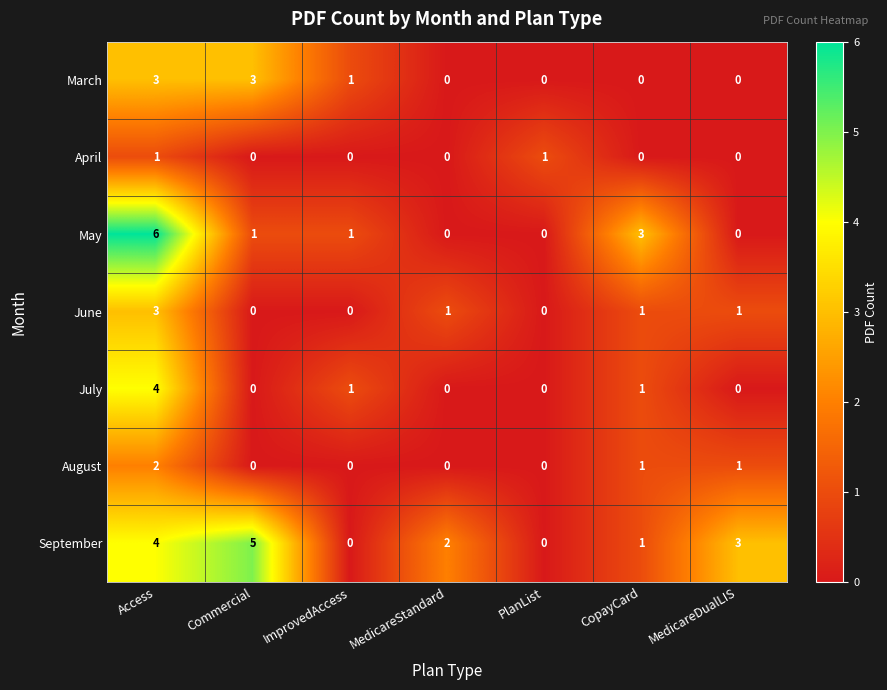

Is it true that March equals 2 at Commercial?

False